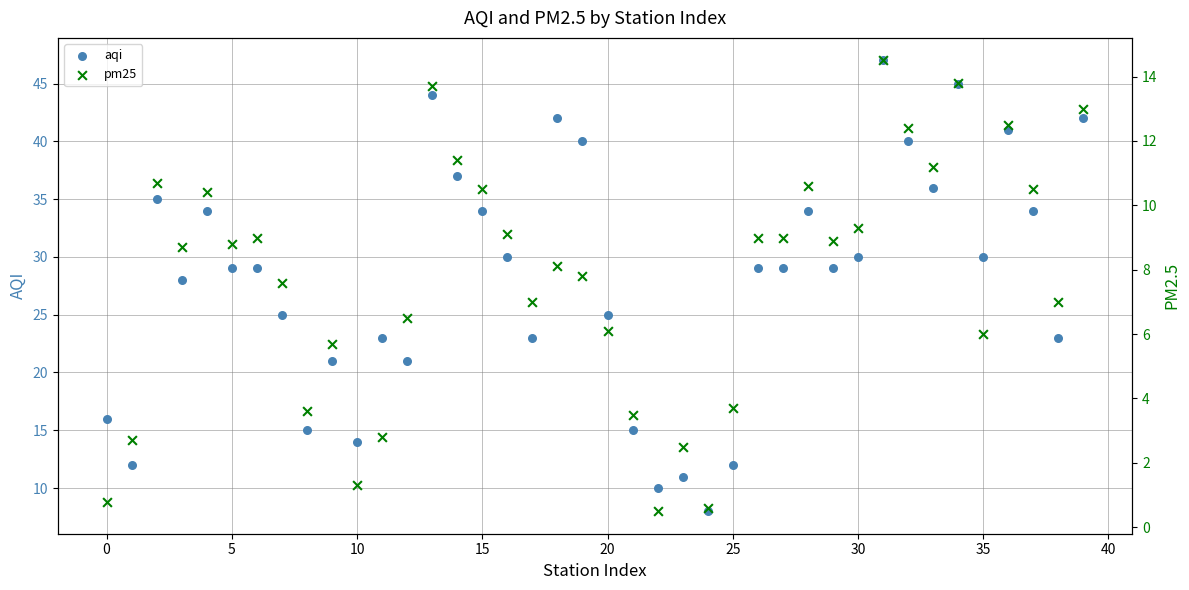

At how many categories does at least one series exceed 12?

35